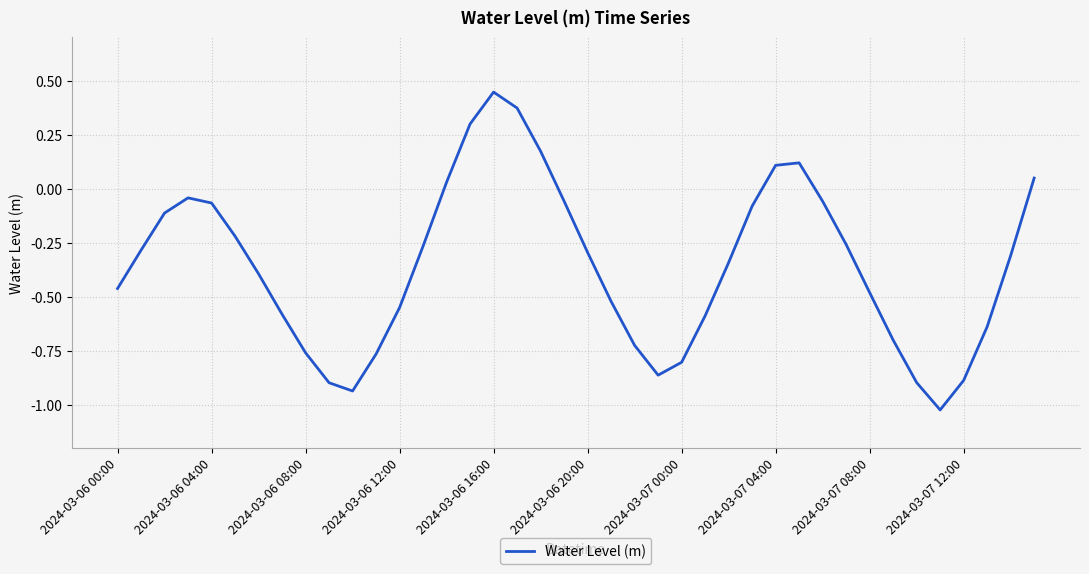

What is the difference between the maximum and minimum values?

1.5